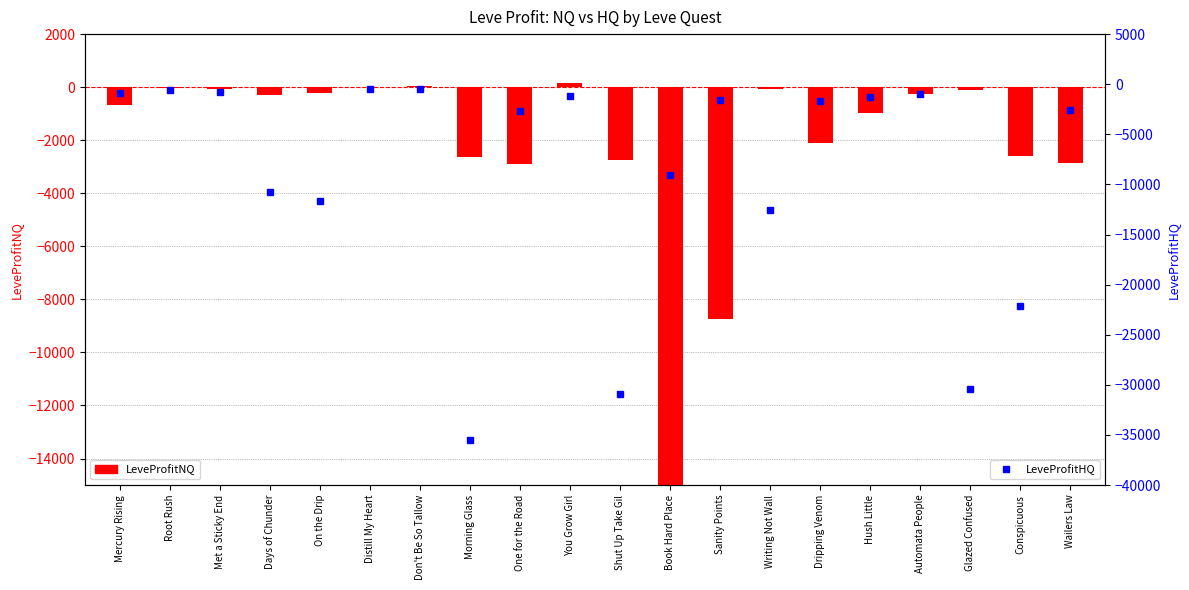

What is the difference between the LeveProfitHQ values at Met a Sticky End and Shut Up Take Gil?

30194.8